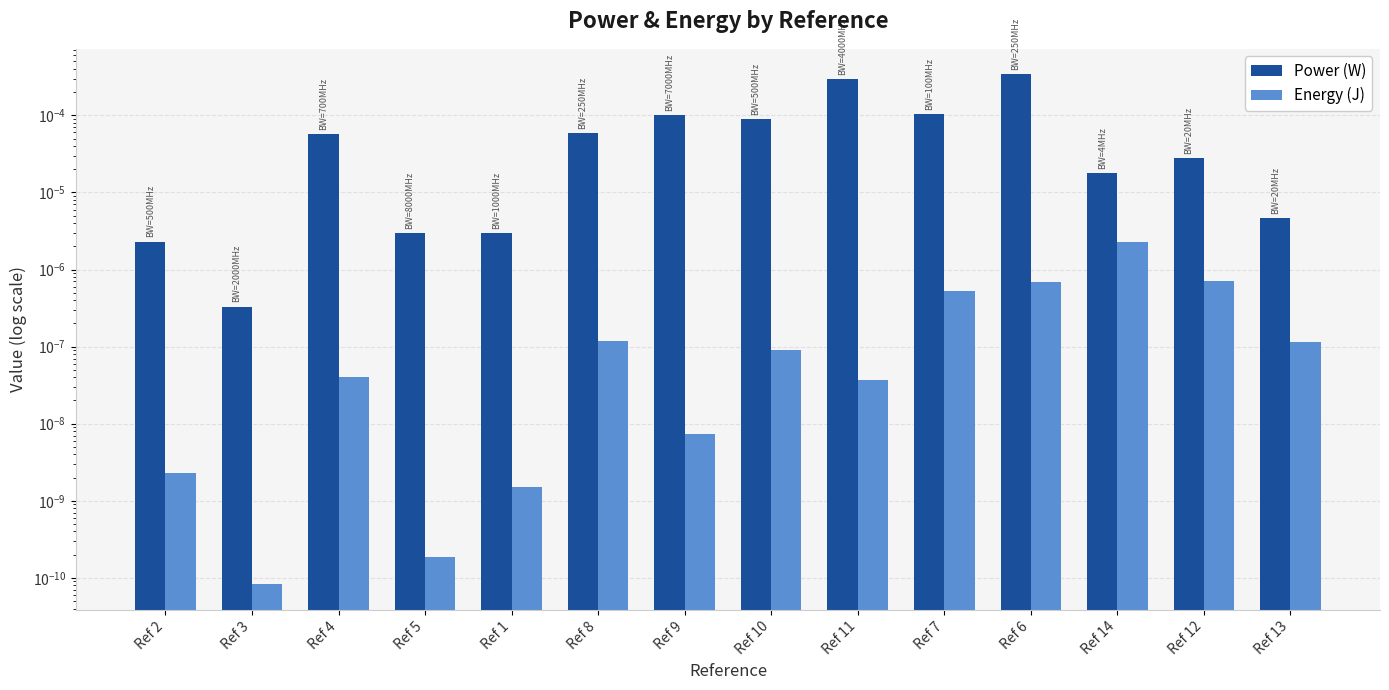

The Power (W) series shows 0.0 at Ref 6. True or false?

False